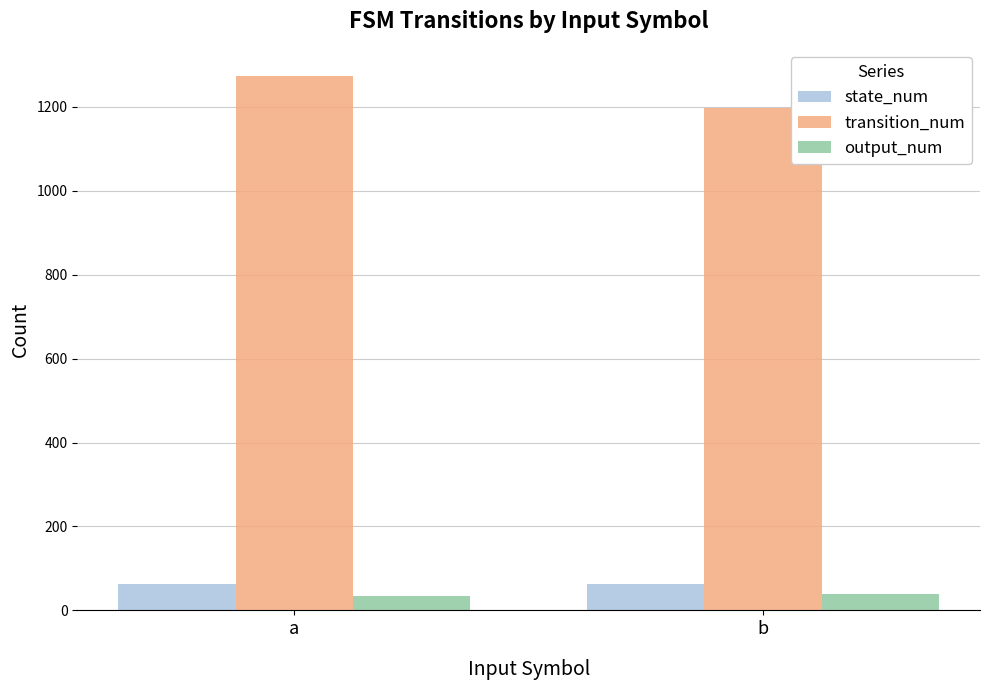

At which category is the sum across all series the highest?

a